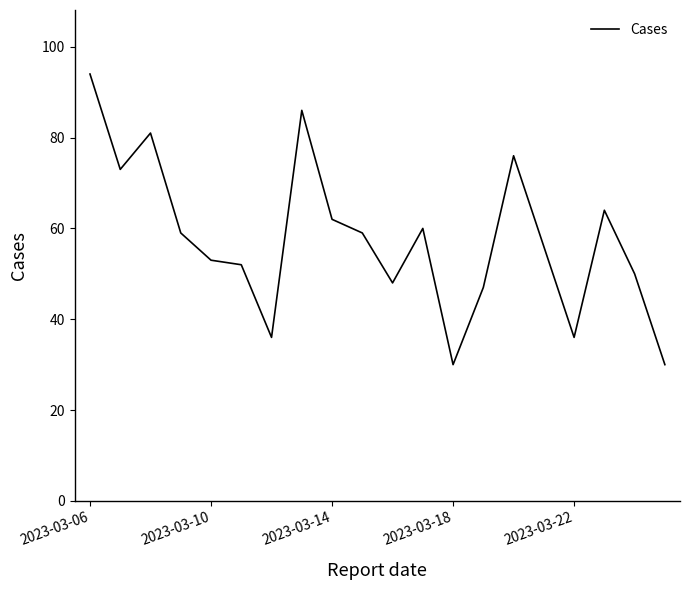

What is the average value?

58